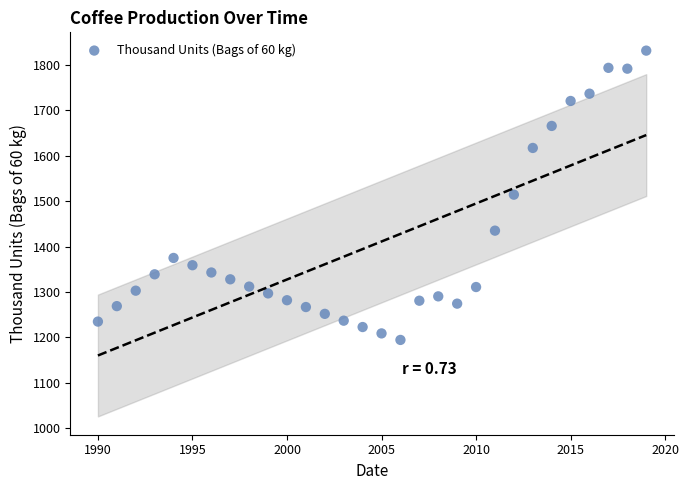

What is the range of Y values (max minus min)?

636.5